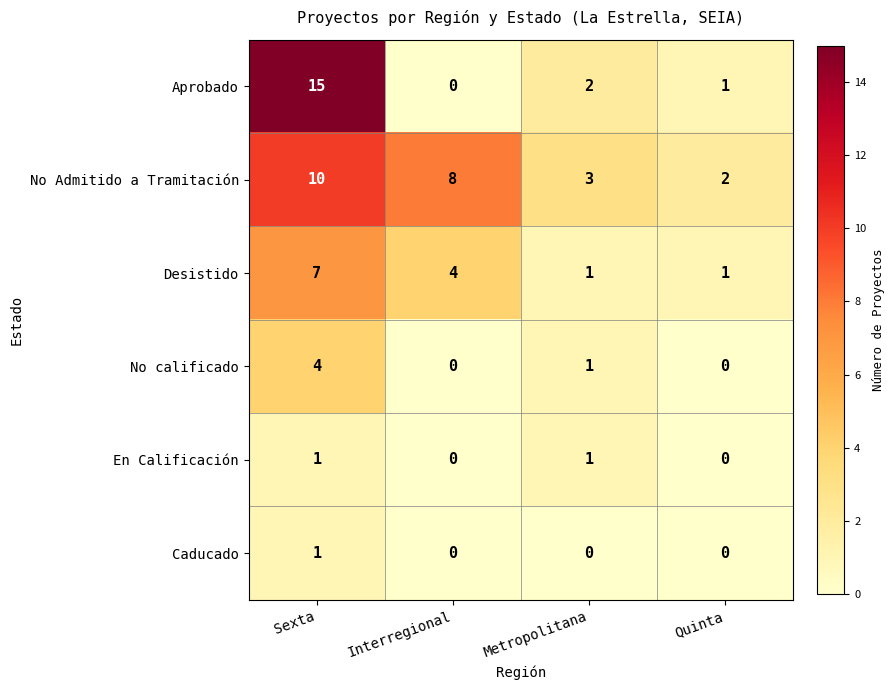

The Caducado series shows -1 at Interregional. True or false?

False